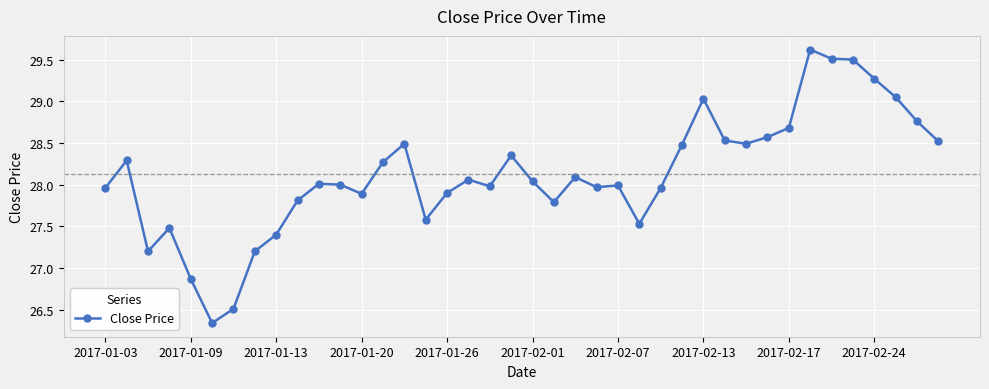

What is the greatest value displayed?

29.6